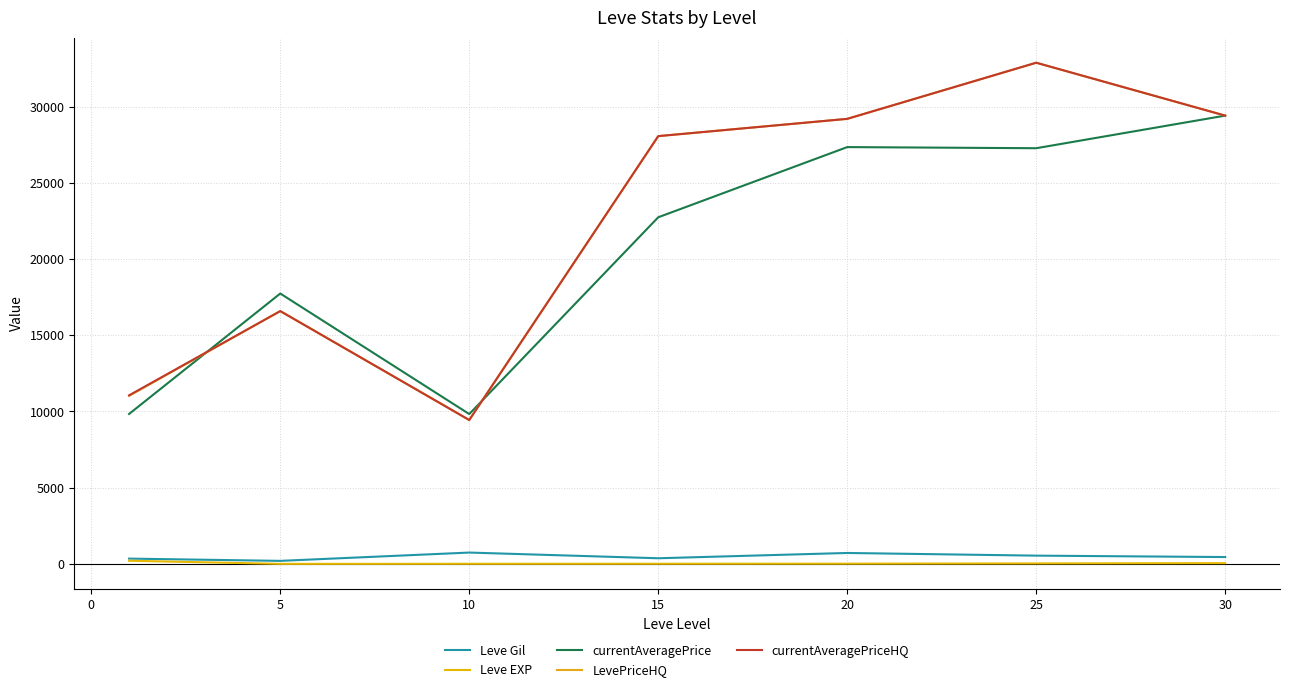

Is this an area chart (filled region under the line)?

No